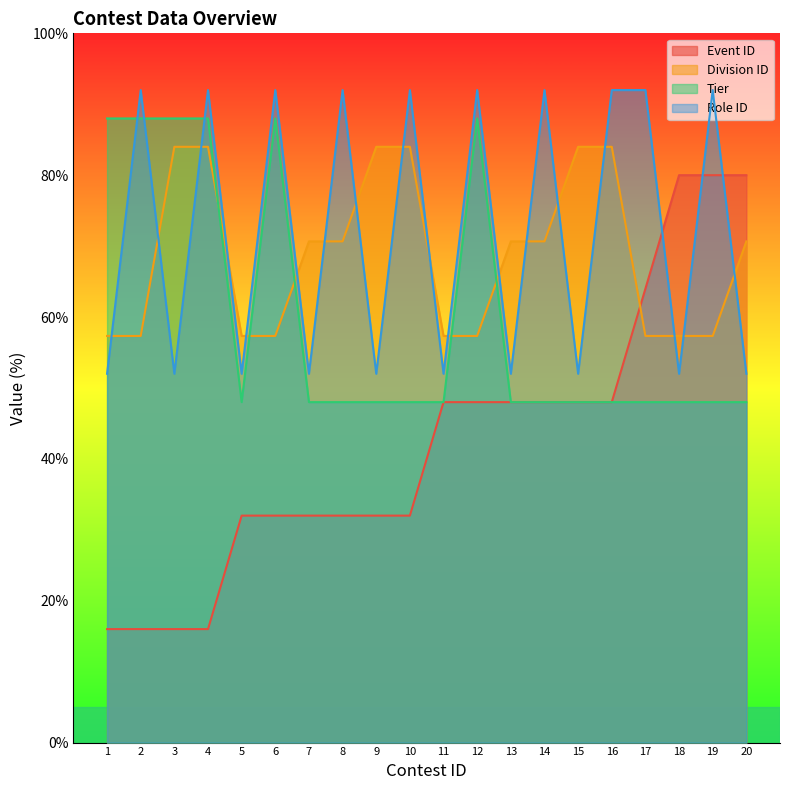

True or false: Division ID has more than 1 interior local peaks.

False